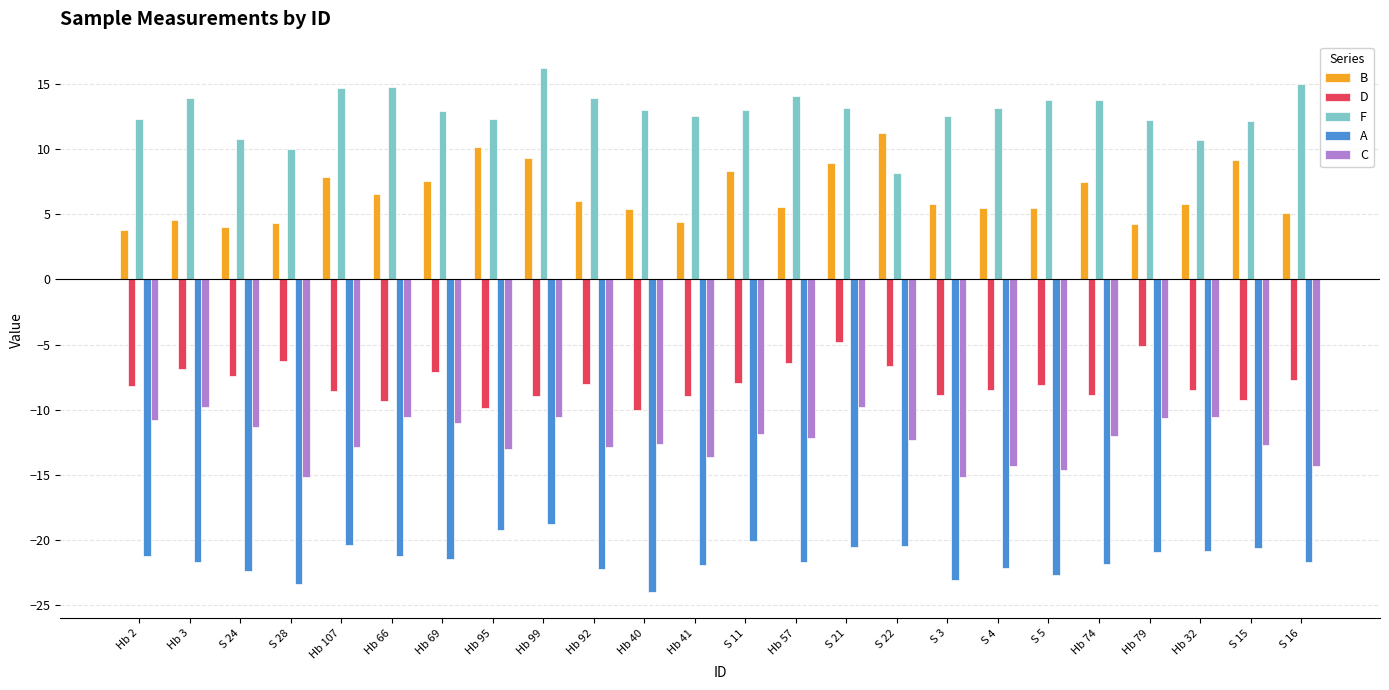

Which series has the largest total across all categories?

F